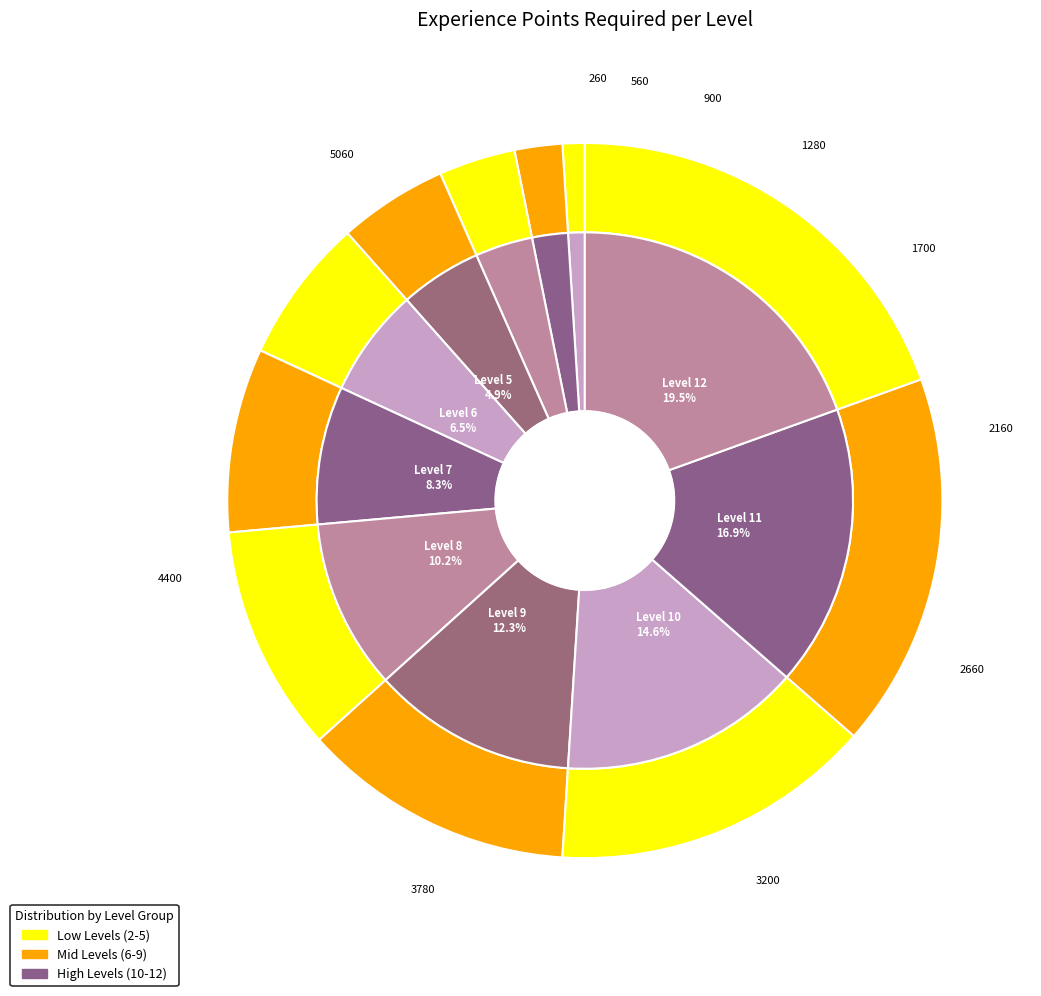

To the nearest percent, what portion does 2 represent?

1%